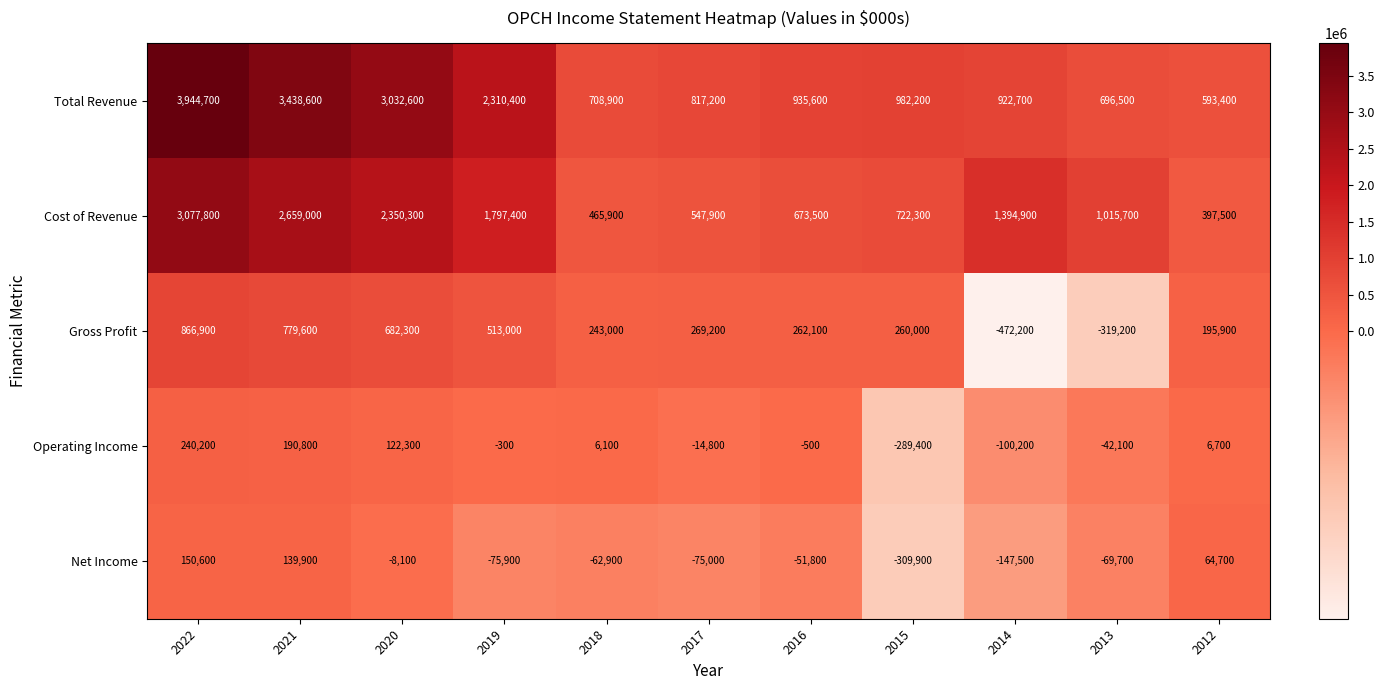

The value of Cost of Revenue at 2018 is 322653. True or false?

False